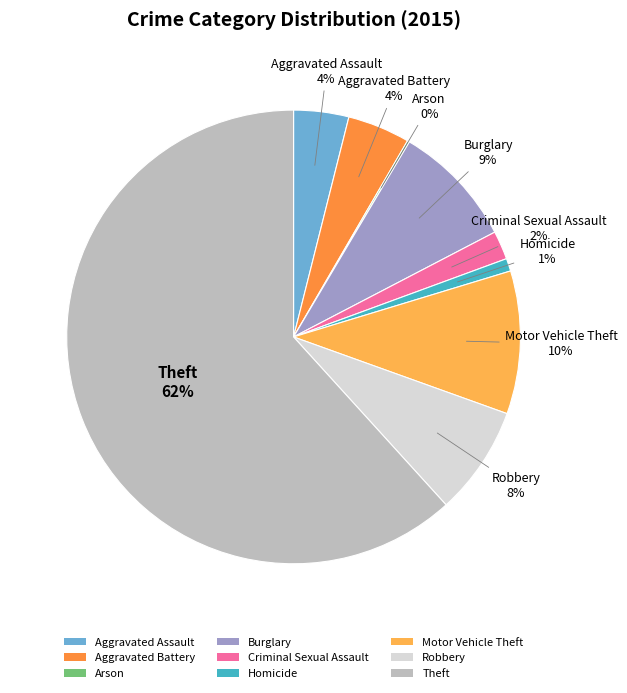

What is the majority slice?

Theft